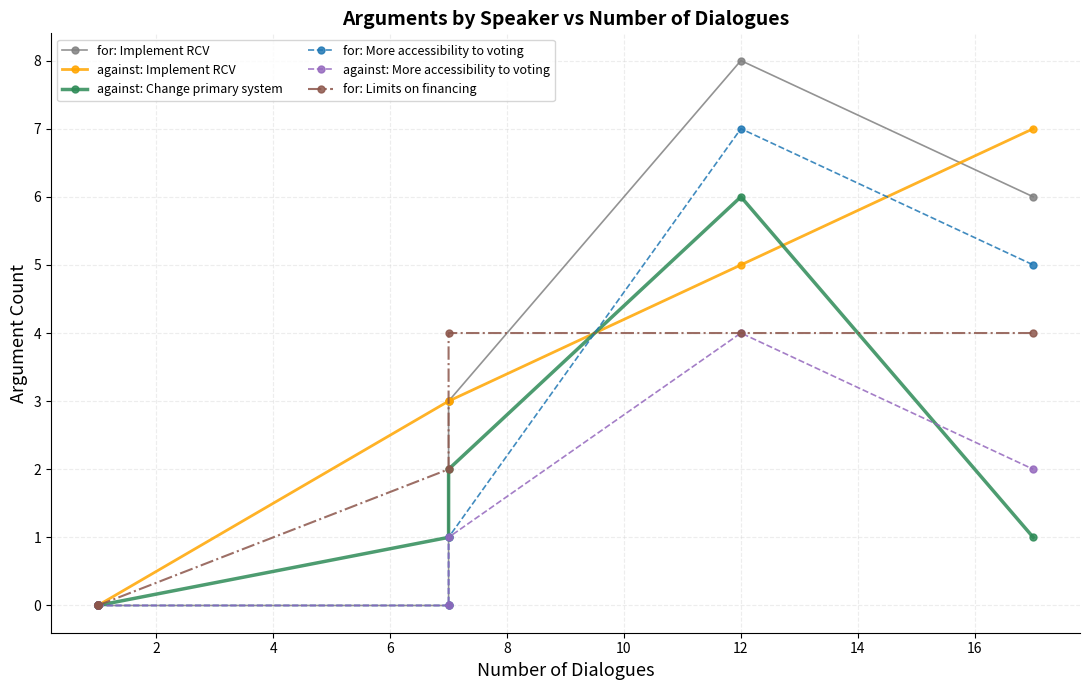

Which series has the largest range (max minus min)?

for: Implement RCV